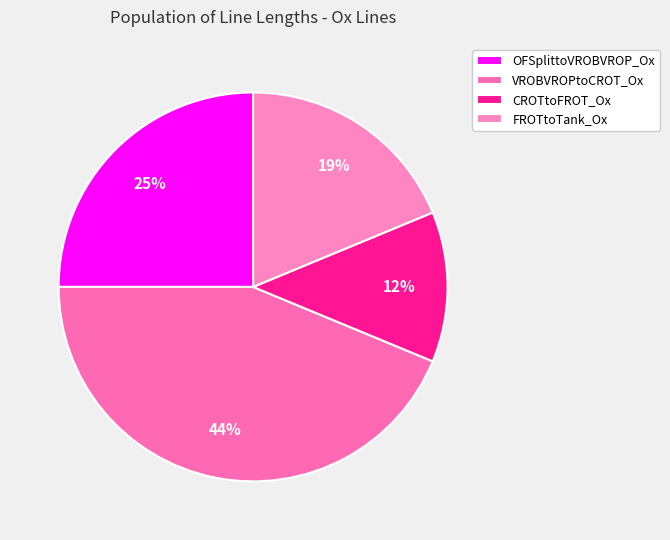

Which category has the biggest portion of the pie?

VROBVROPtoCROT_Ox